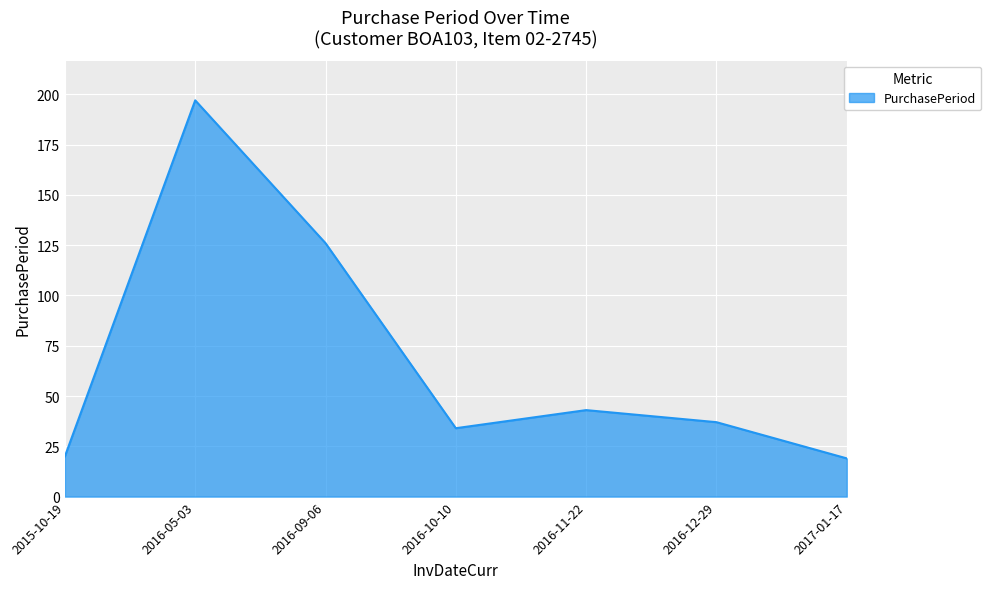

Count the number of categories in the chart.

7